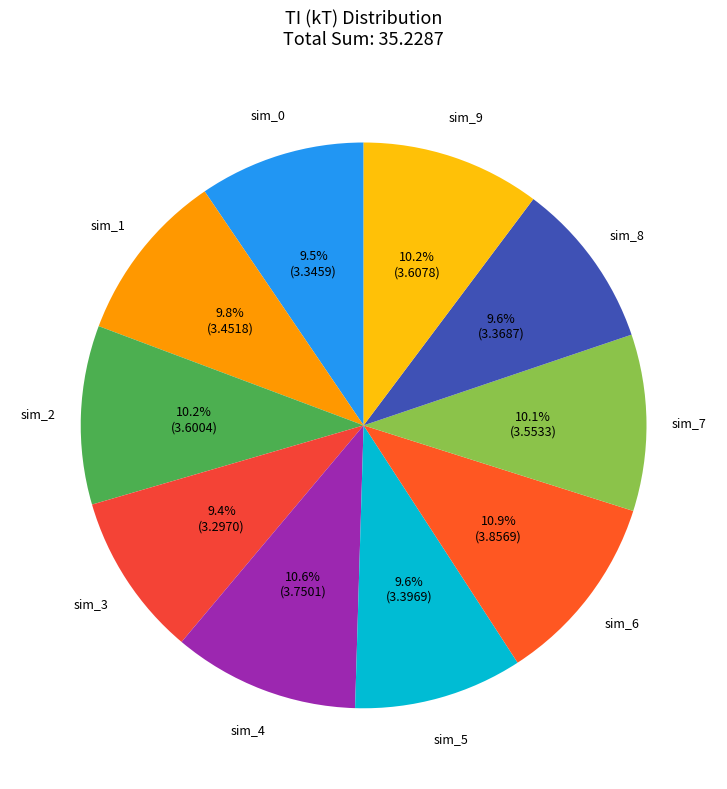

To the nearest percent, what is the average slice percentage?

10%